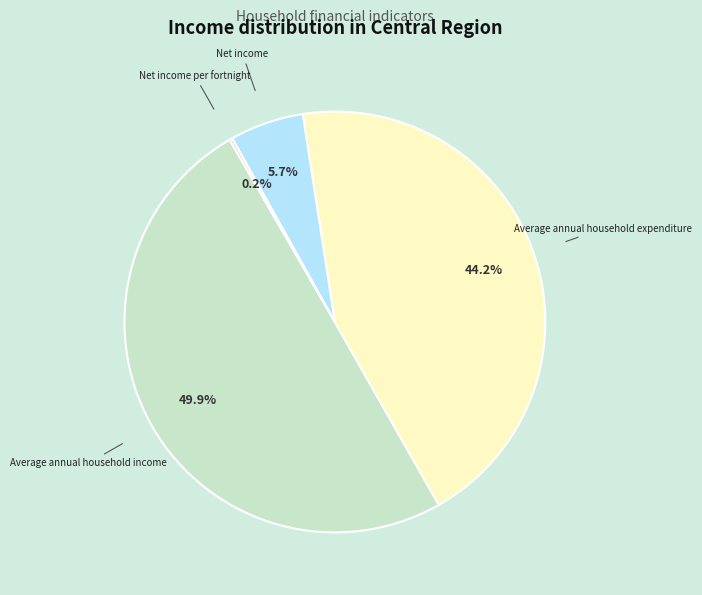

Is Net income the majority of the pie?

No